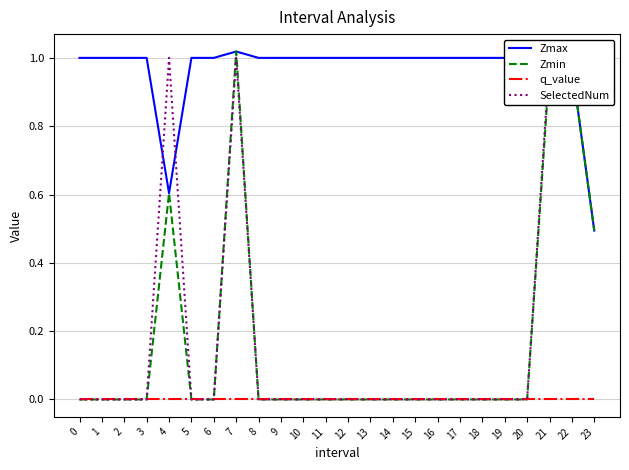

Which series has the largest total across all categories?

Zmax